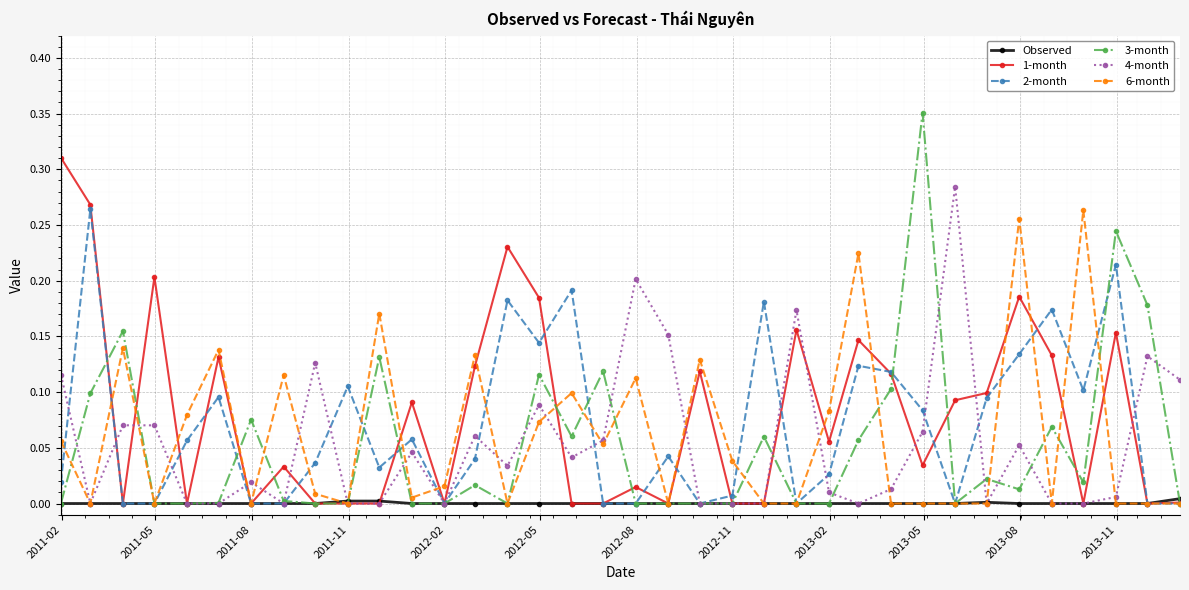

Which series ends up on top after the final intersection of 2-month and 4-month?

4-month